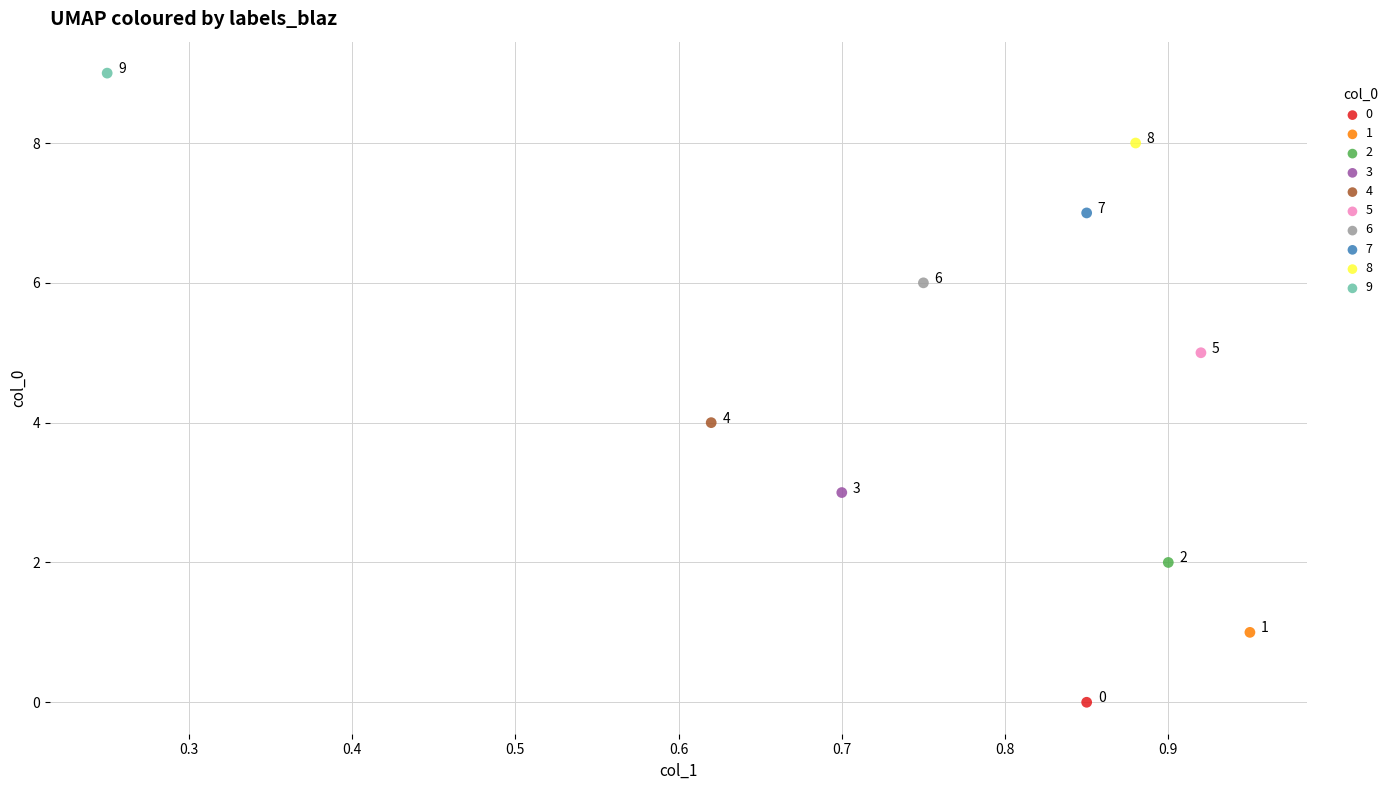

Which series contains the highest Y value?

9